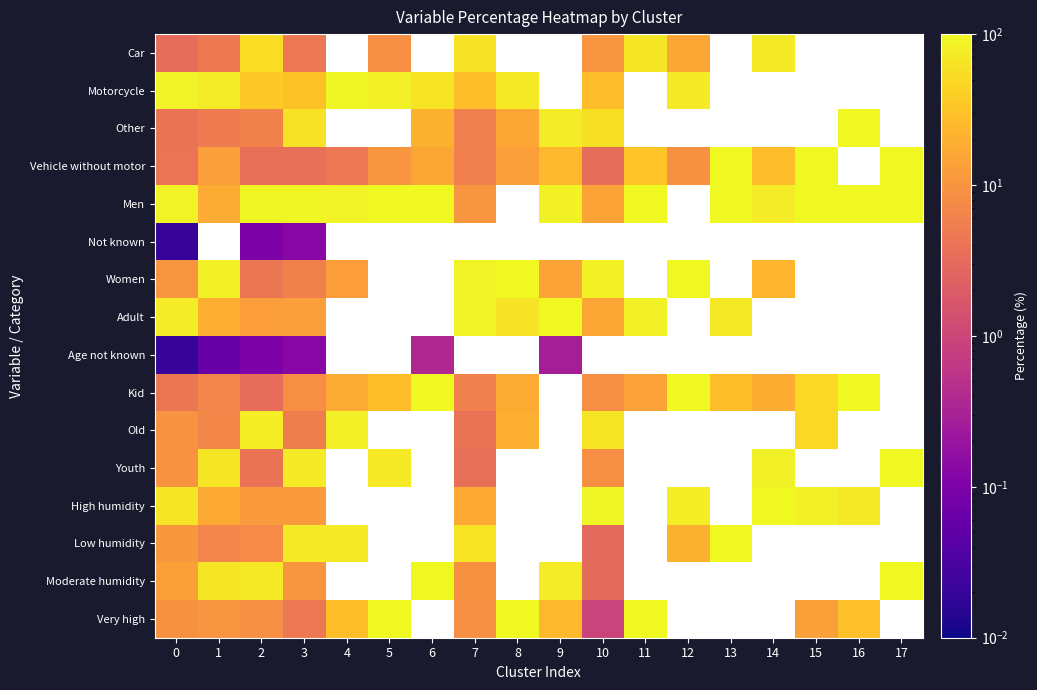

At how many categories does at least one series exceed 34?

18